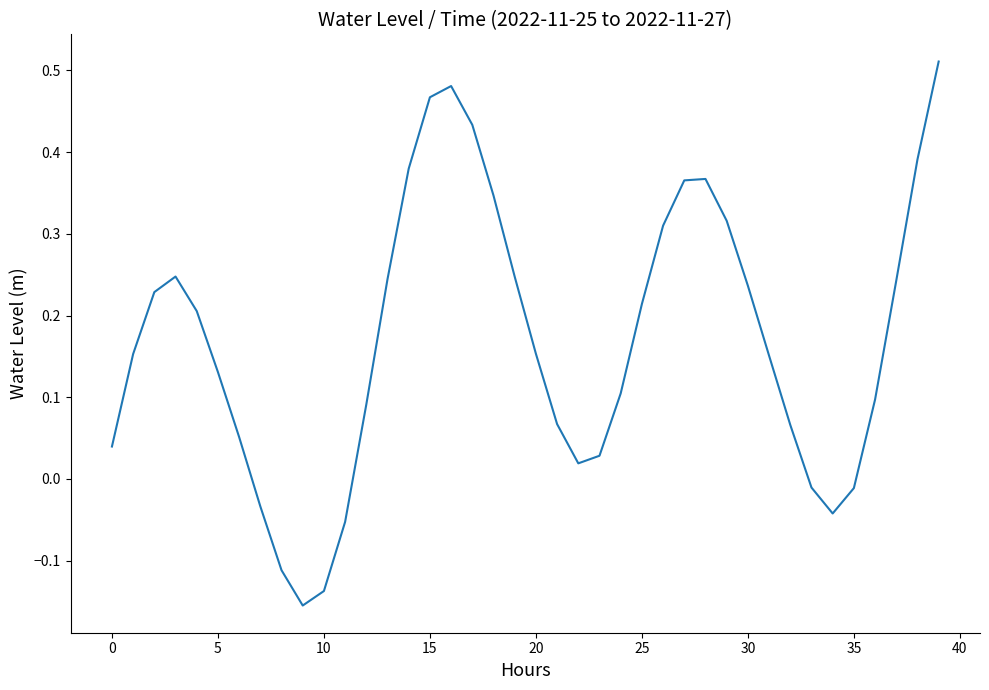

What is the difference between the maximum and minimum values?

0.7